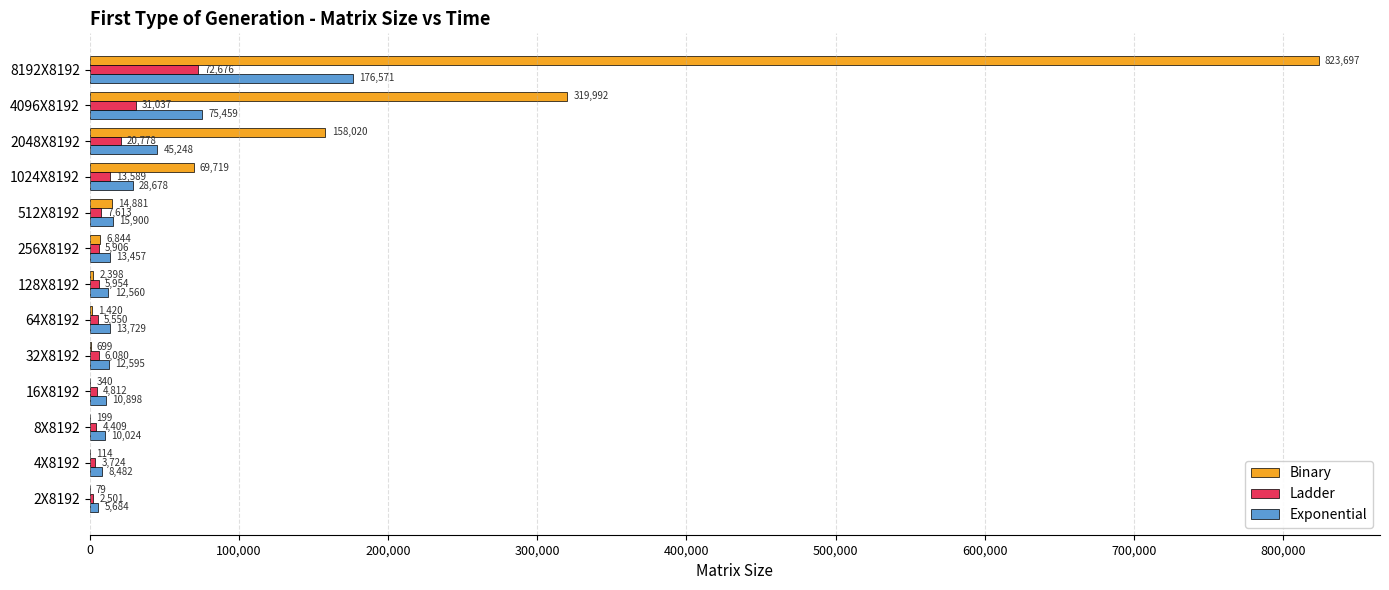

The value of Binary at 4096X8192 is 202659. True or false?

False